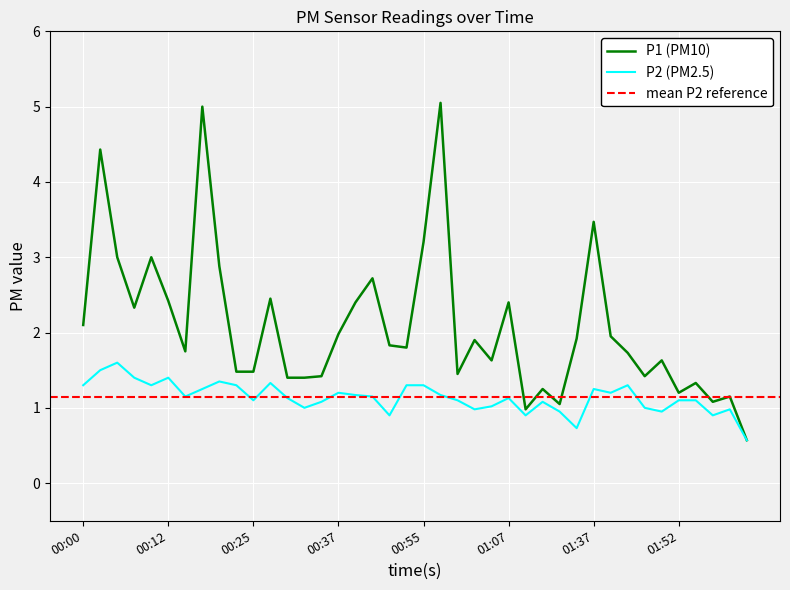

What is the label of the 28th point from the left?

01:15